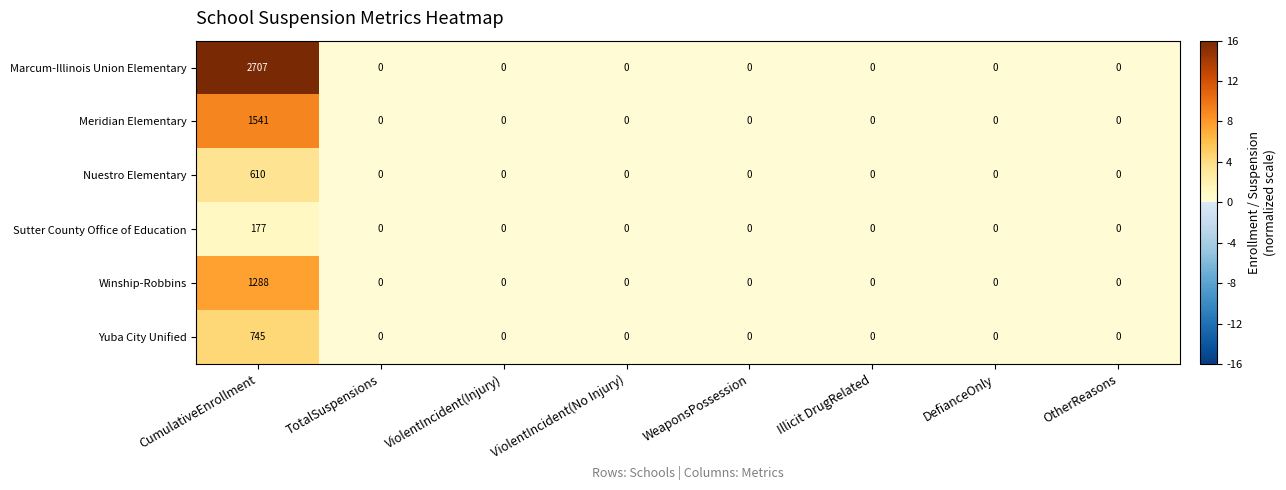

Is it true that Marcum-Illinois Union Elementary equals 0 at DefianceOnly?

True